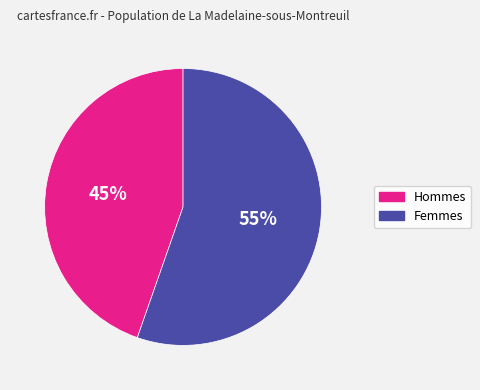

Is there a majority slice in this chart?

Yes